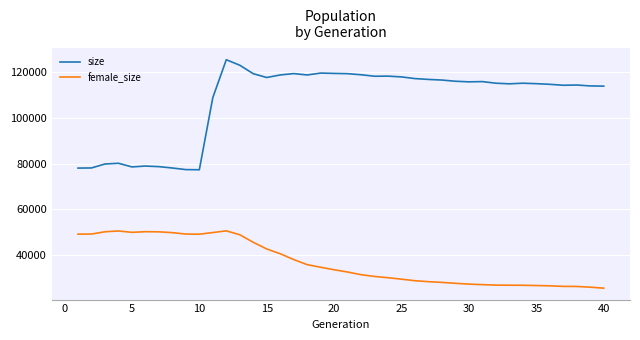

What is the difference between the maximum and second lowest values in the size series?

48041